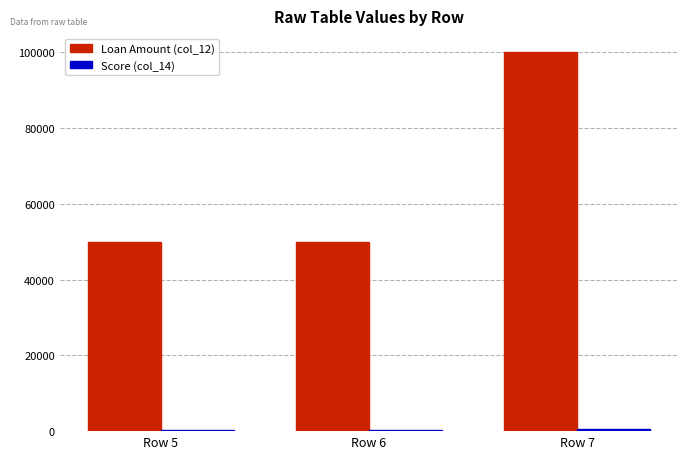

What is the greatest value displayed?

100000